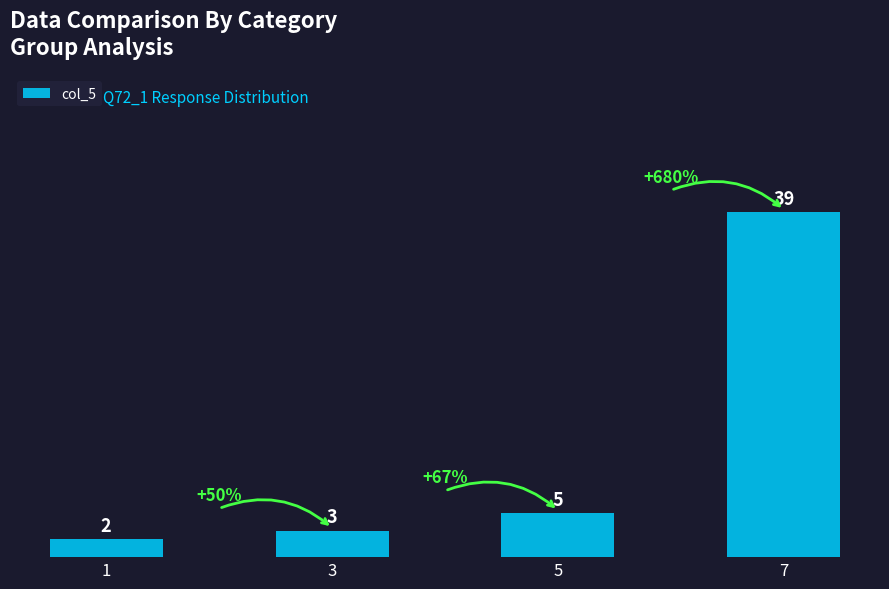

What is the difference between the values at 5 and 3?

2